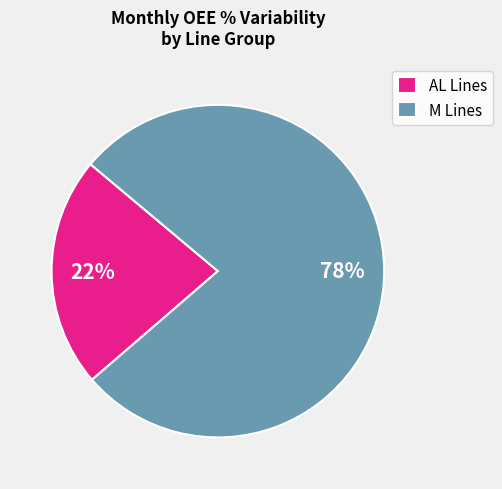

To the nearest percent, what is the average slice percentage?

50%